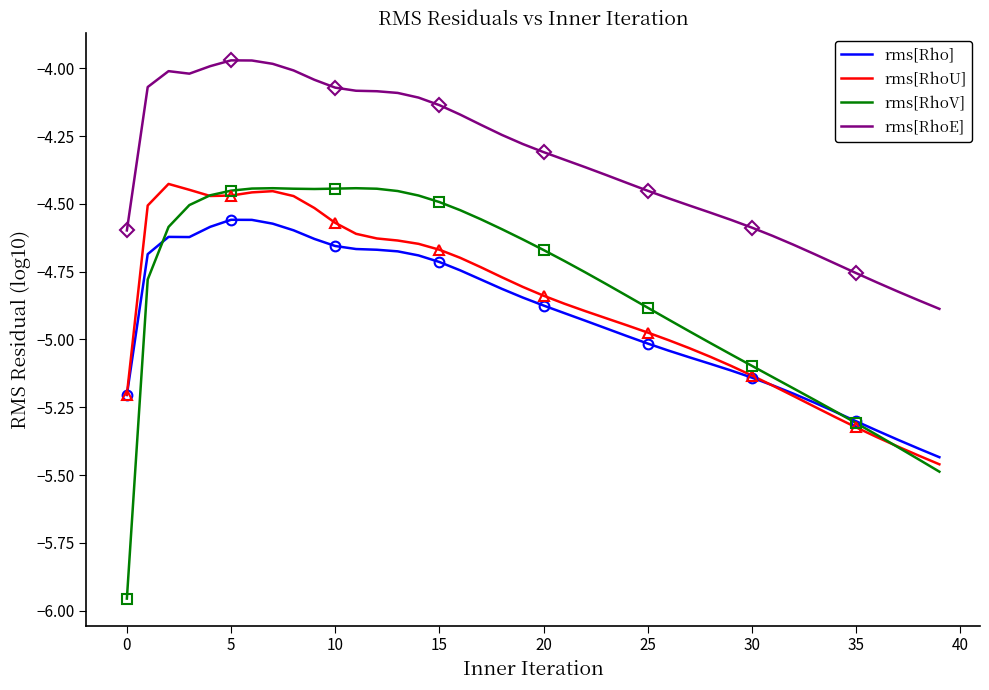

True or false: rms[RhoV] and rms[RhoE] intersect in this chart.

False